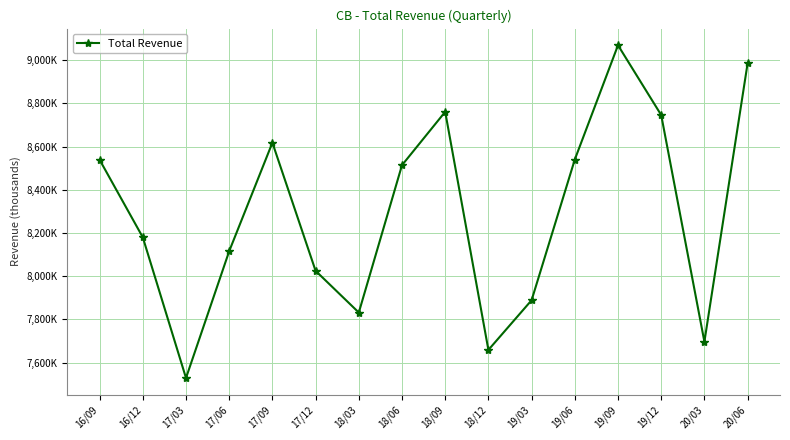

What is the label of the 11th point from the right?

17/12